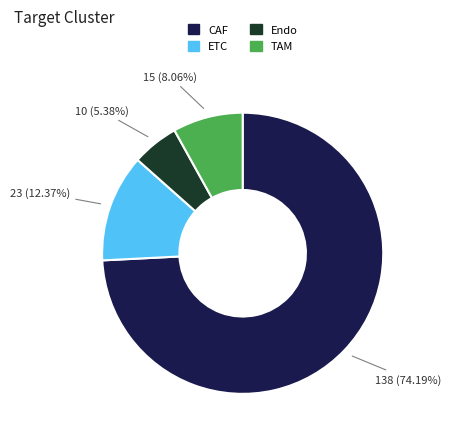

The Endo slice represents 5% of the pie. True or false?

True